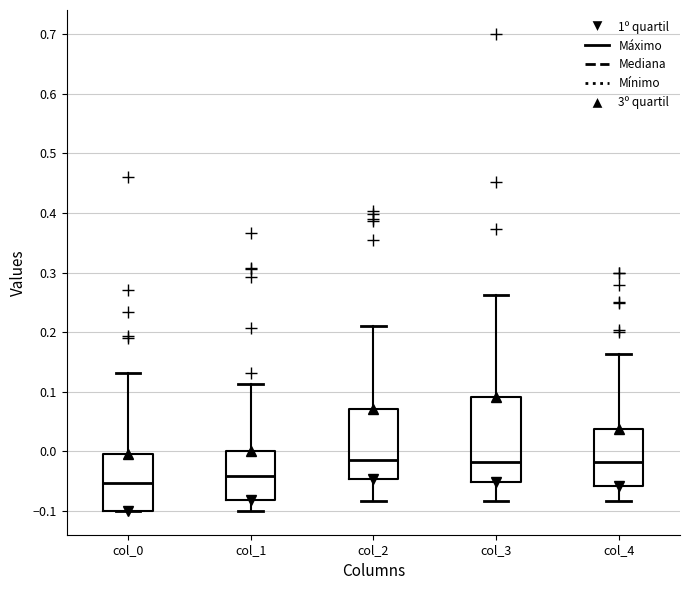

Where does the median line of the box for col_2 sit on the y-axis? The values are not printed on the chart, so give them approximately, as read against the axis.

-0.01